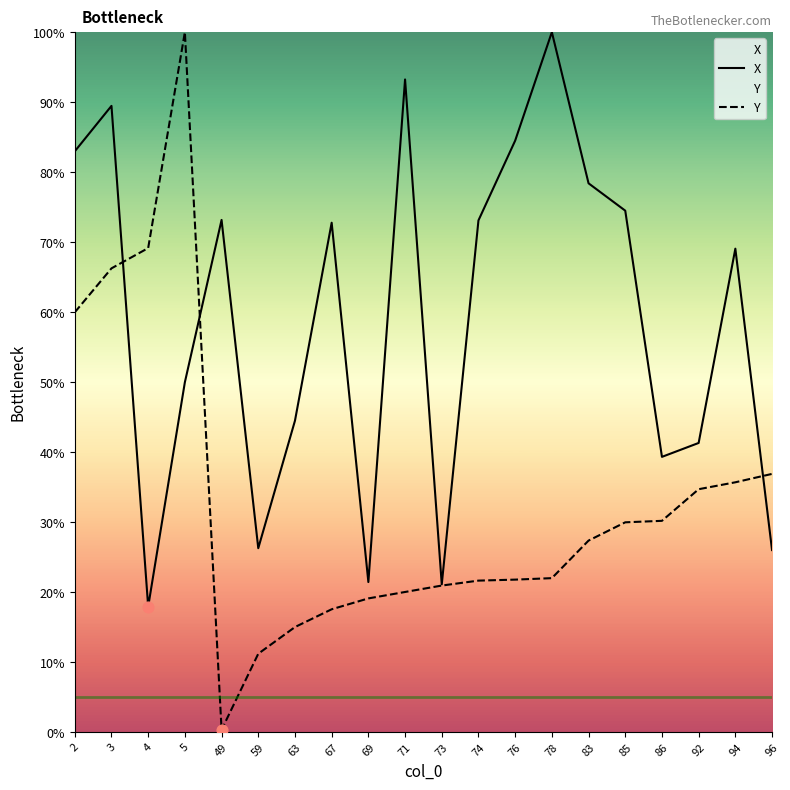

What is the total value across all series at 49?

73.4